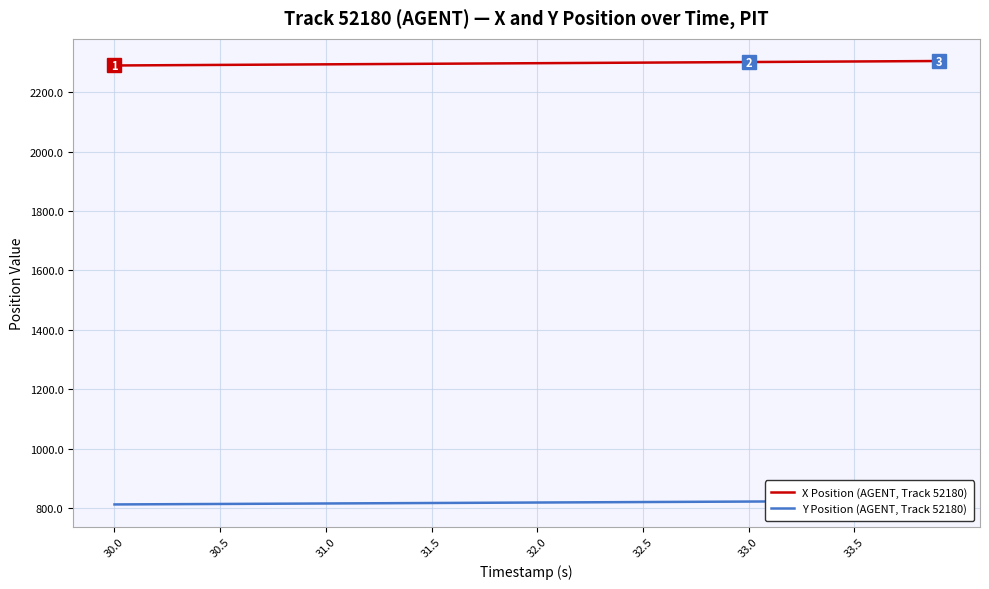

Is the value of Y Position (AGENT, Track 52180) at 36 greater than the value of X Position (AGENT, Track 52180) at 16?

No